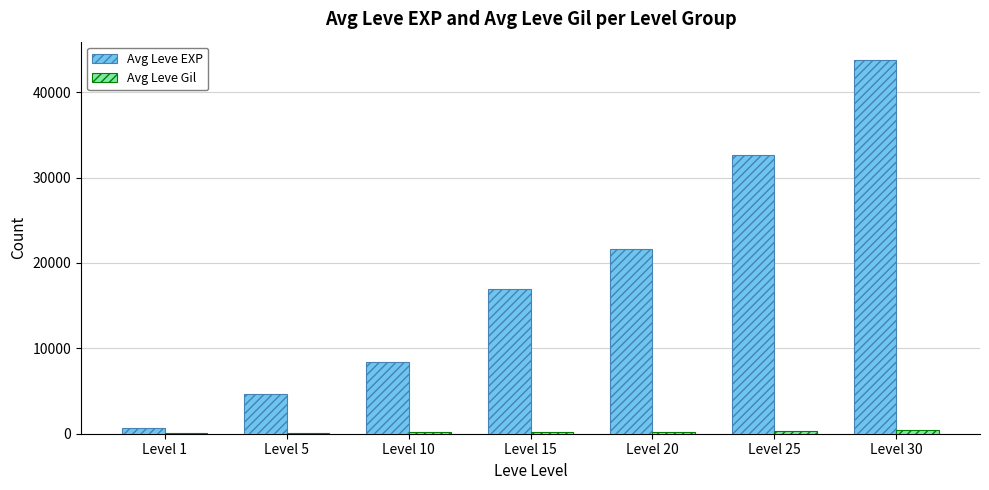

At which label is Avg Leve EXP closest to 22180?

Level 20